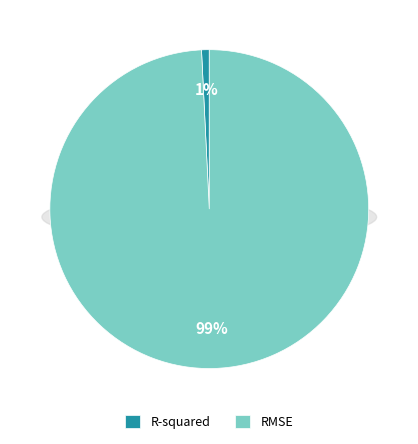

True or false: RMSE accounts for 90% of the total.

False